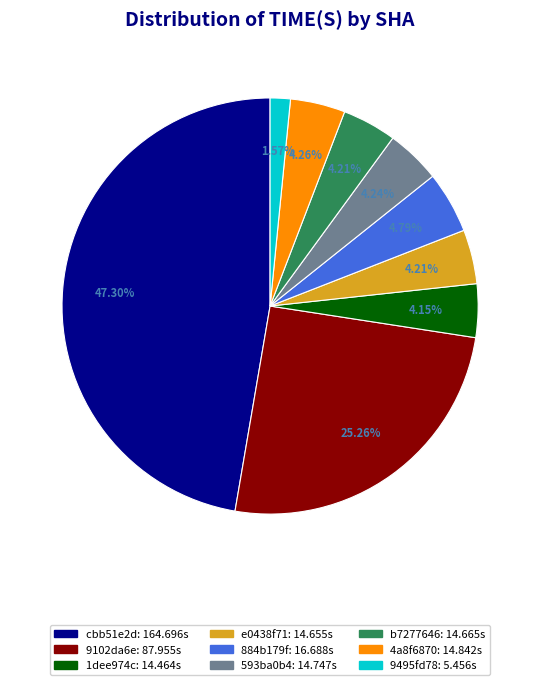

To the nearest percent, what is the difference between the largest and smallest slice percentages?

46%